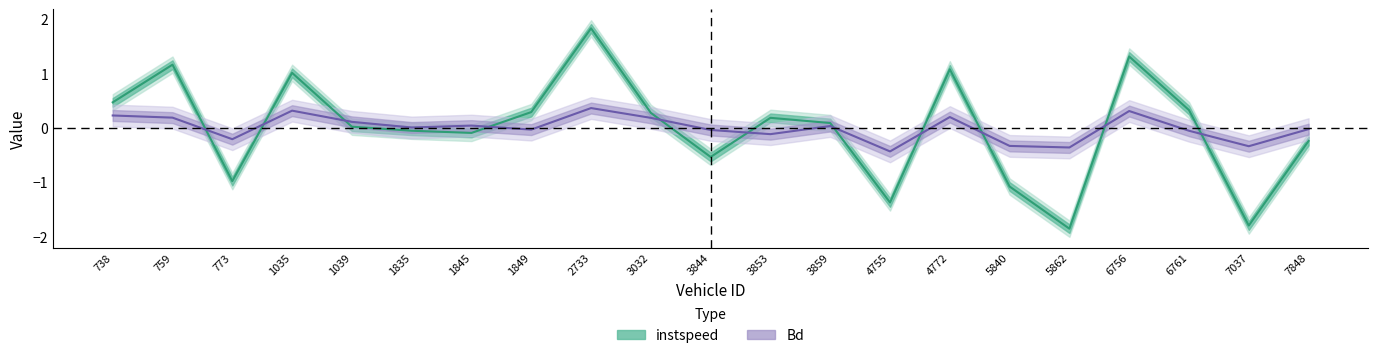

Count the number of categories in the chart.

21